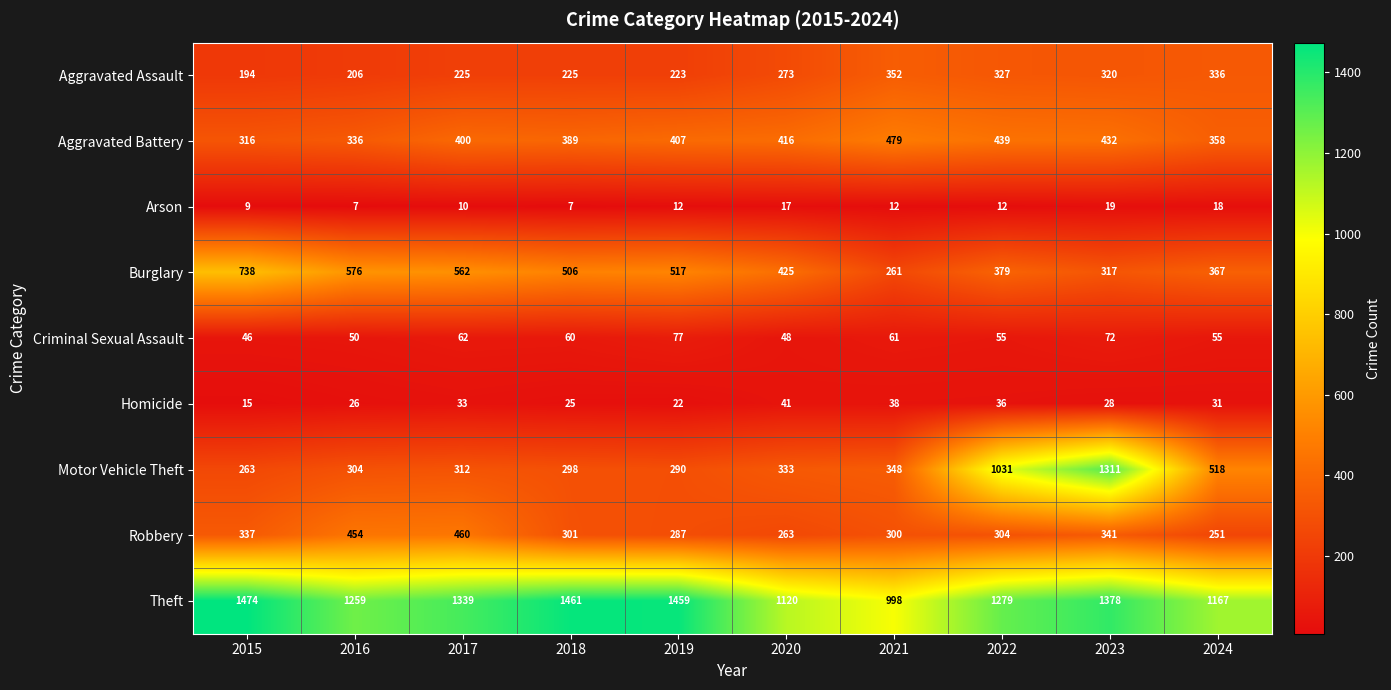

Which category has the highest value across all series?

2015